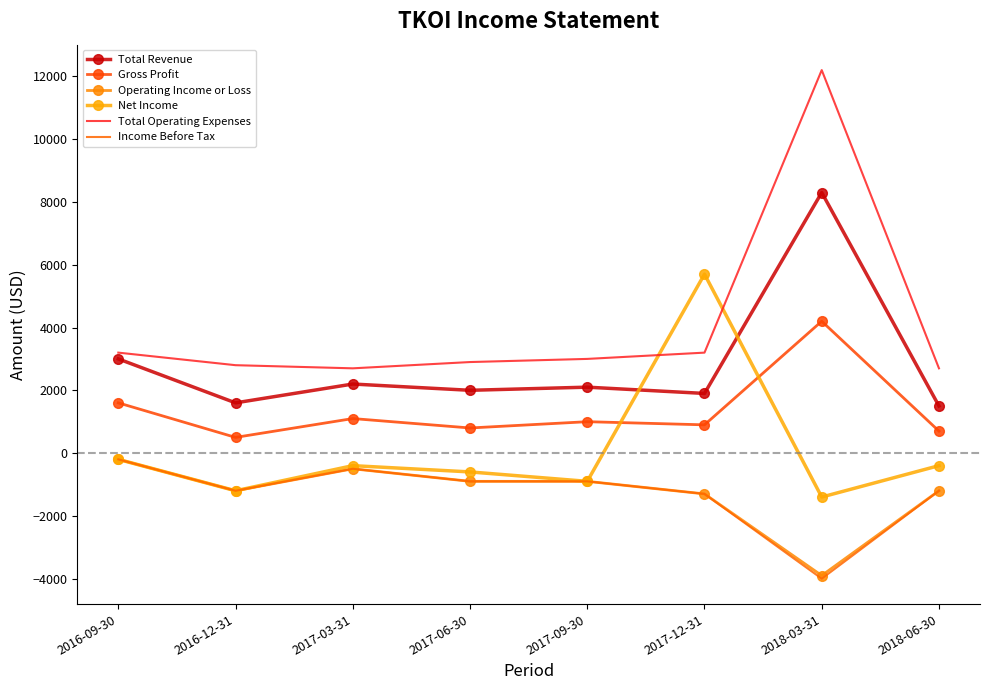

Reading left to right, extract all data points from this chart.

Total Revenue: 2016-09-30=3000	2016-12-31=1600	2017-03-31=2200	2017-06-30=2000	2017-09-30=2100	2017-12-31=1900	2018-03-31=8300	2018-06-30=1500
Gross Profit: 2016-09-30=1600	2016-12-31=500	2017-03-31=1100	2017-06-30=800	2017-09-30=1000	2017-12-31=900	2018-03-31=4200	2018-06-30=700
Operating Income or Loss: 2016-09-30=-200	2016-12-31=-1200	2017-03-31=-500	2017-06-30=-900	2017-09-30=-900	2017-12-31=-1300	2018-03-31=-3900	2018-06-30=-1200
Net Income: 2016-09-30=-200	2016-12-31=-1200	2017-03-31=-400	2017-06-30=-600	2017-09-30=-900	2017-12-31=5700	2018-03-31=-1400	2018-06-30=-400
Total Operating Expenses: 2016-09-30=3200	2016-12-31=2800	2017-03-31=2700	2017-06-30=2900	2017-09-30=3000	2017-12-31=3200	2018-03-31=12200	2018-06-30=2700
Income Before Tax: 2016-09-30=-200	2016-12-31=-1200	2017-03-31=-500	2017-06-30=-900	2017-09-30=-900	2017-12-31=-1300	2018-03-31=-4000	2018-06-30=-1200